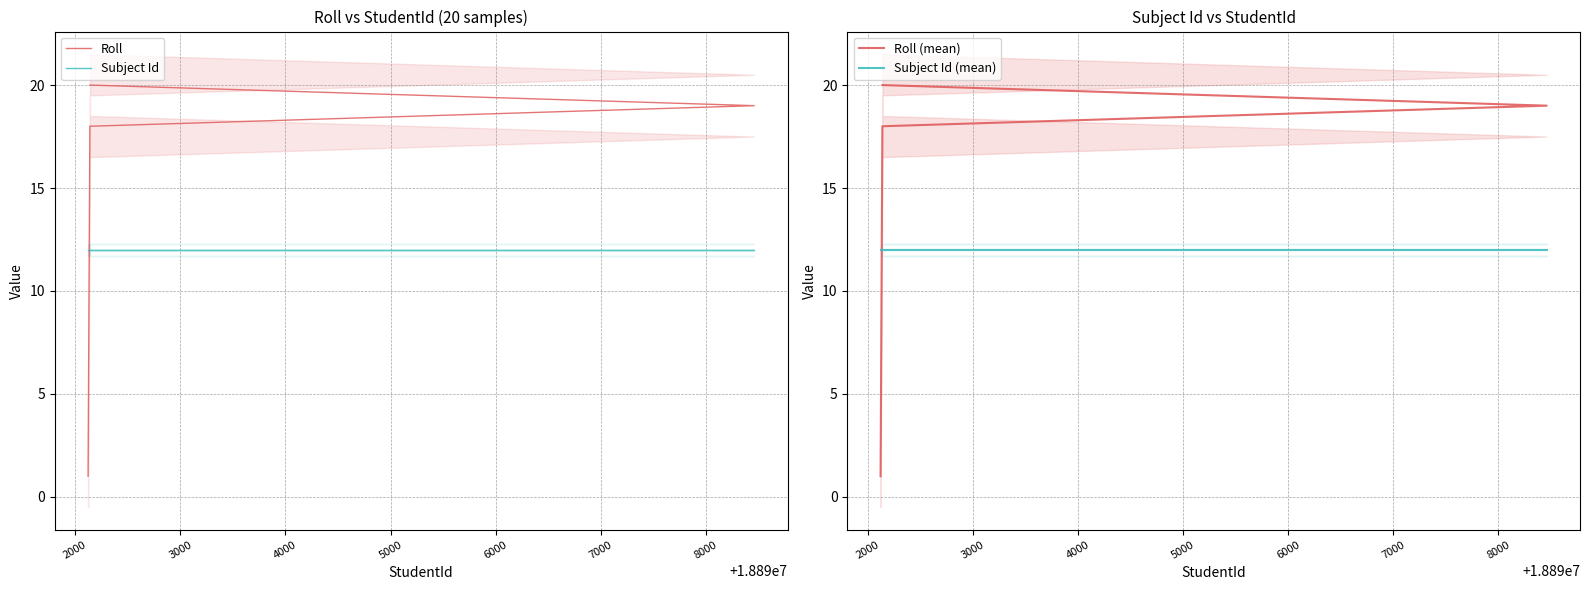

What is the value of the Roll (mean) point at the 12th from the left?

12